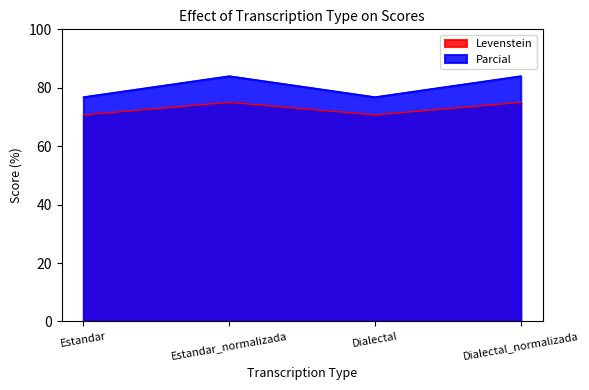

Which series has the widest spread of values?

Parcial